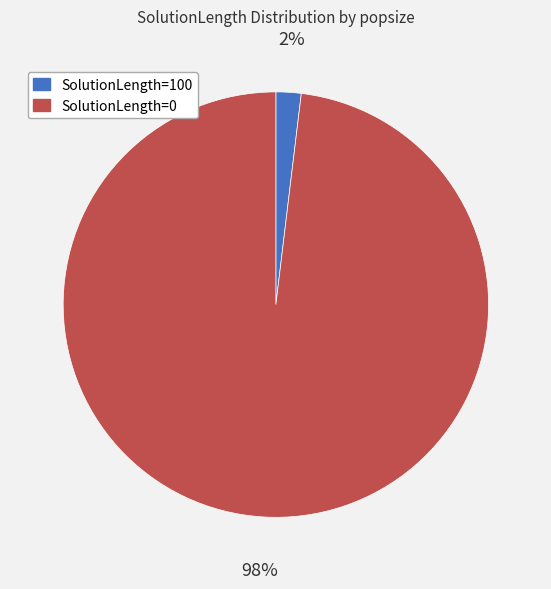

Rank the categories by value from highest to lowest.

SolutionLength=0, SolutionLength=100